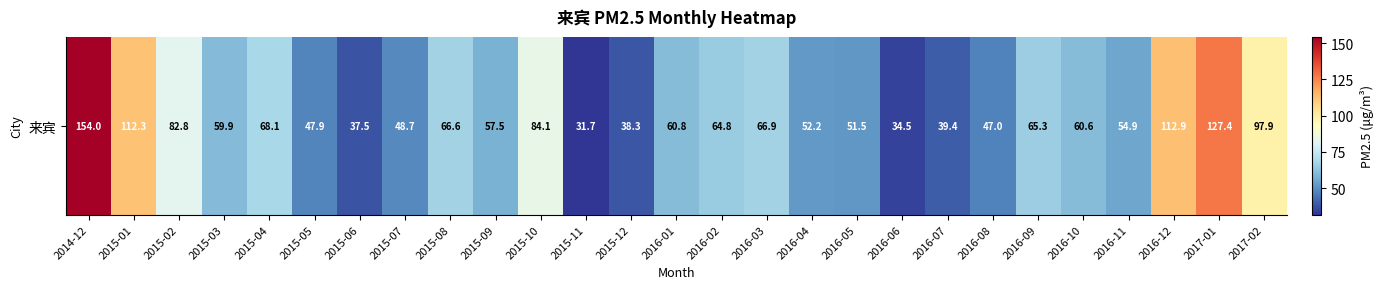

What is the smallest value displayed?

31.7